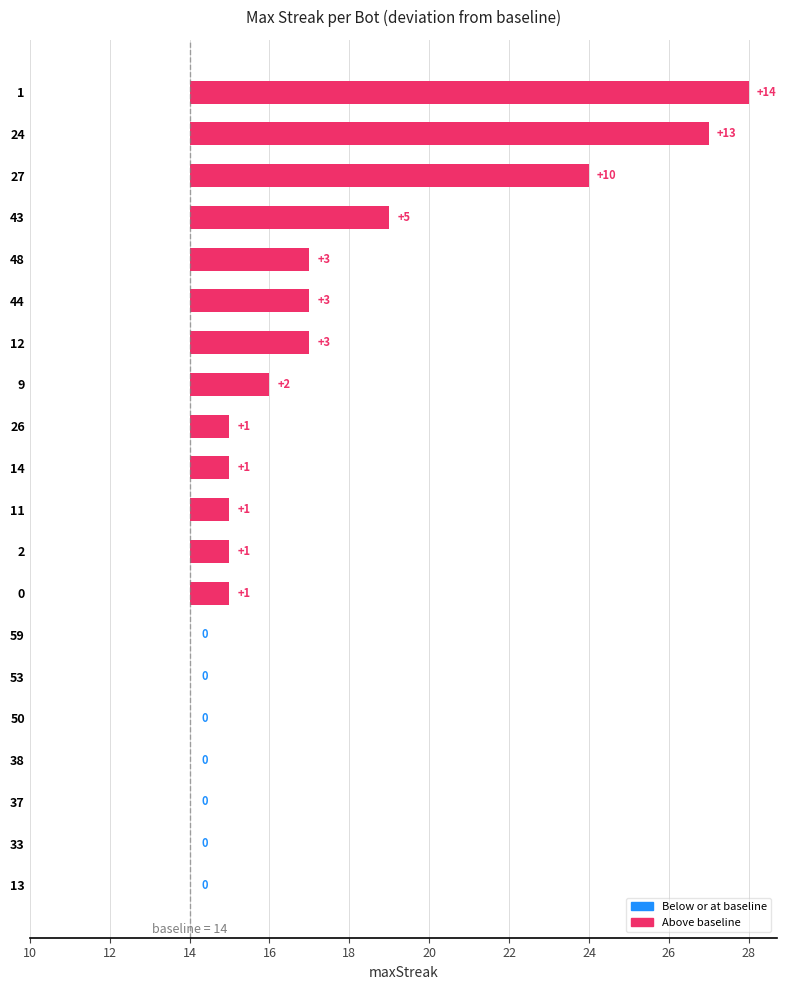

Which category has the lowest value across all series?

59